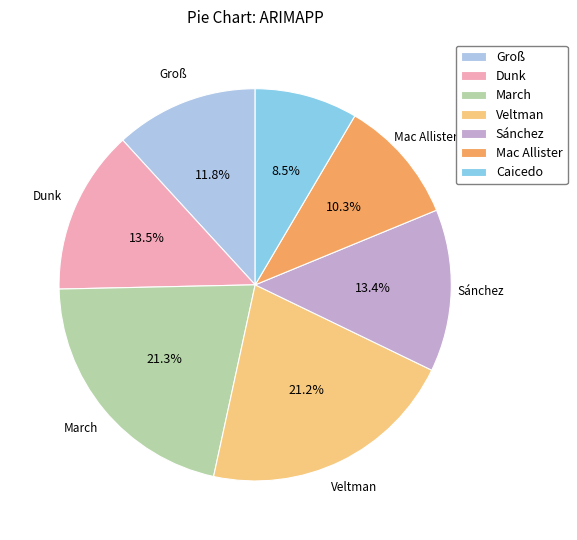

To the nearest percent, what is the combined percentage of Mac Allister and Groß?

22%